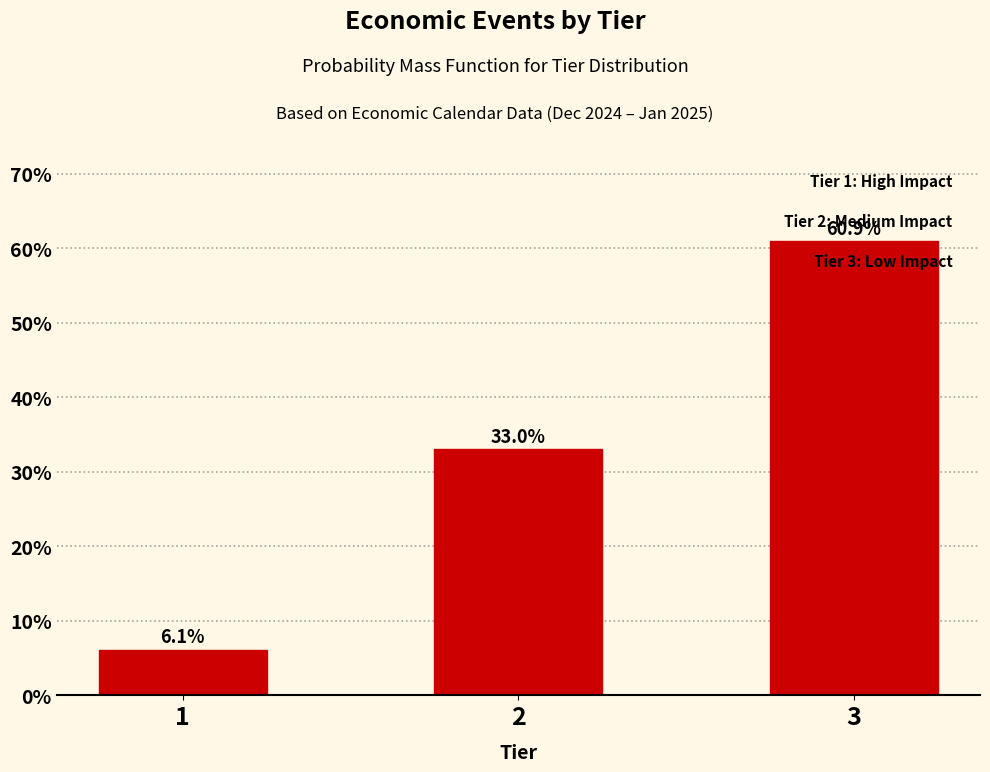

Reading left to right, extract all data points from this chart.

6.1	33.0	60.9